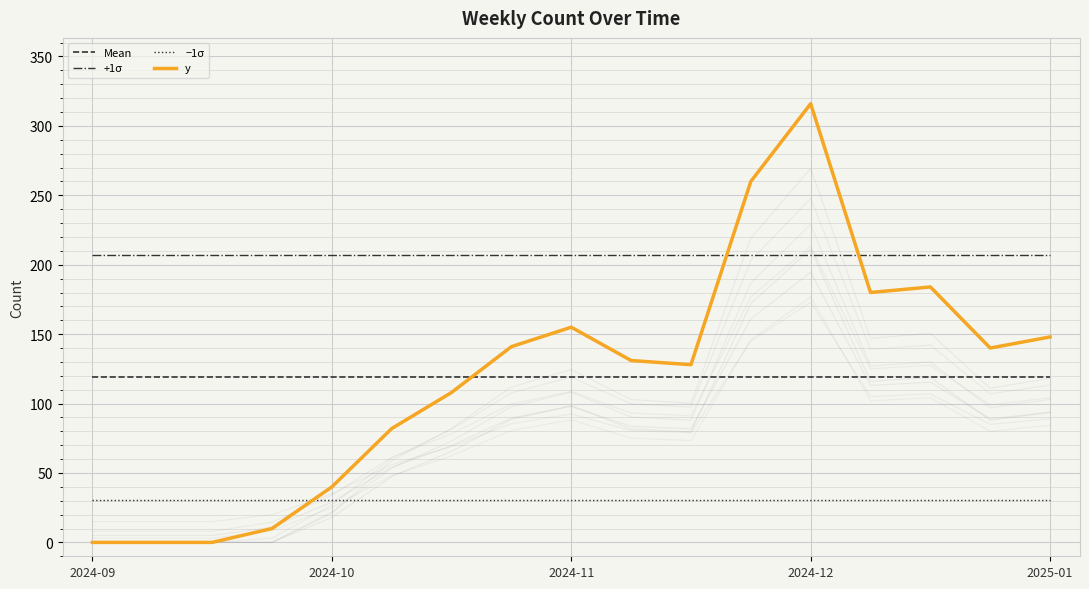

Which series ends up on top after the final intersection of Mean and y?

y